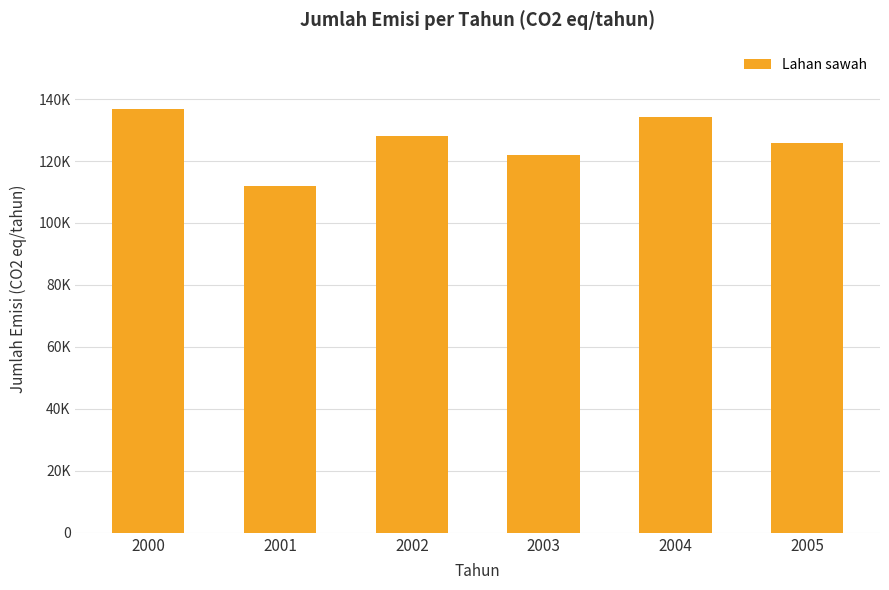

Are the bars horizontal?

No